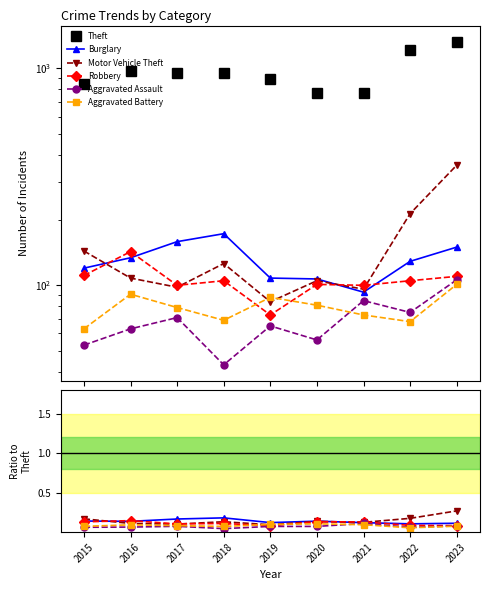

How many lines are shown in the chart?

6